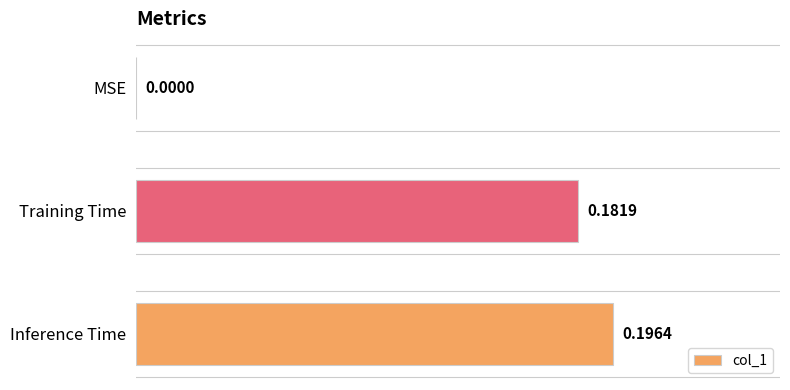

How many values are between 0 and 1?

3